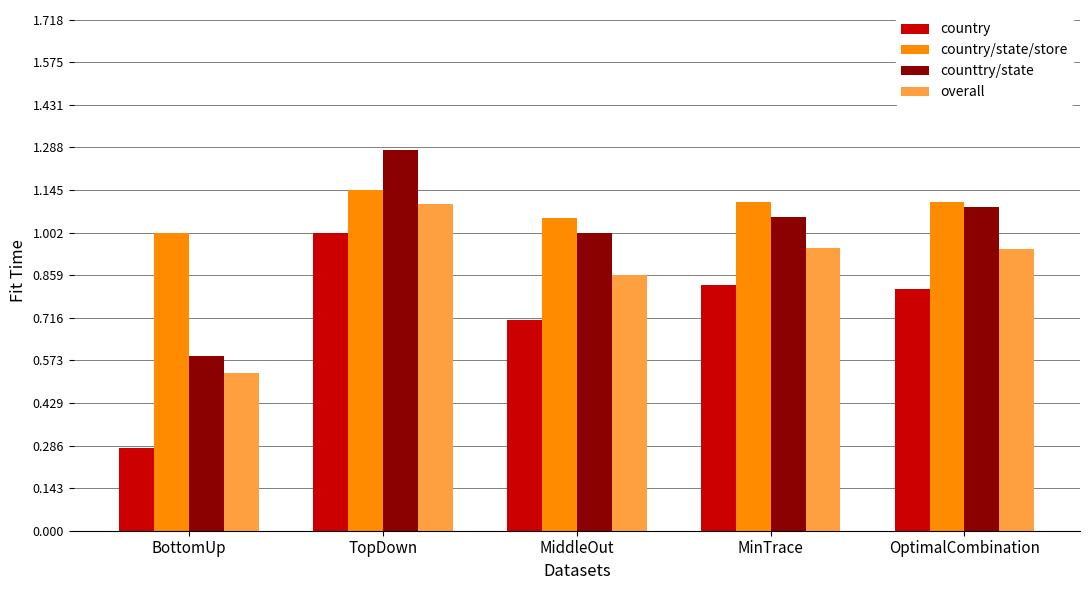

At MinTrace, list the series in order from largest to smallest.

country/state/store, counttry/state, overall, country